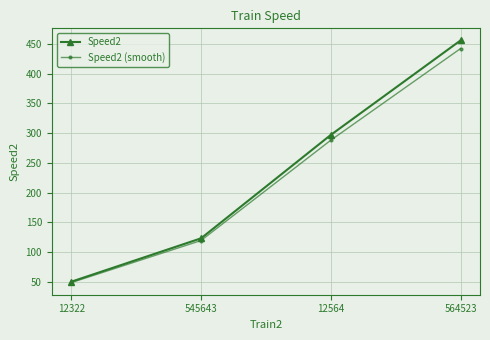

Between 12322 and 12564, which series saw the biggest shift?

Speed2